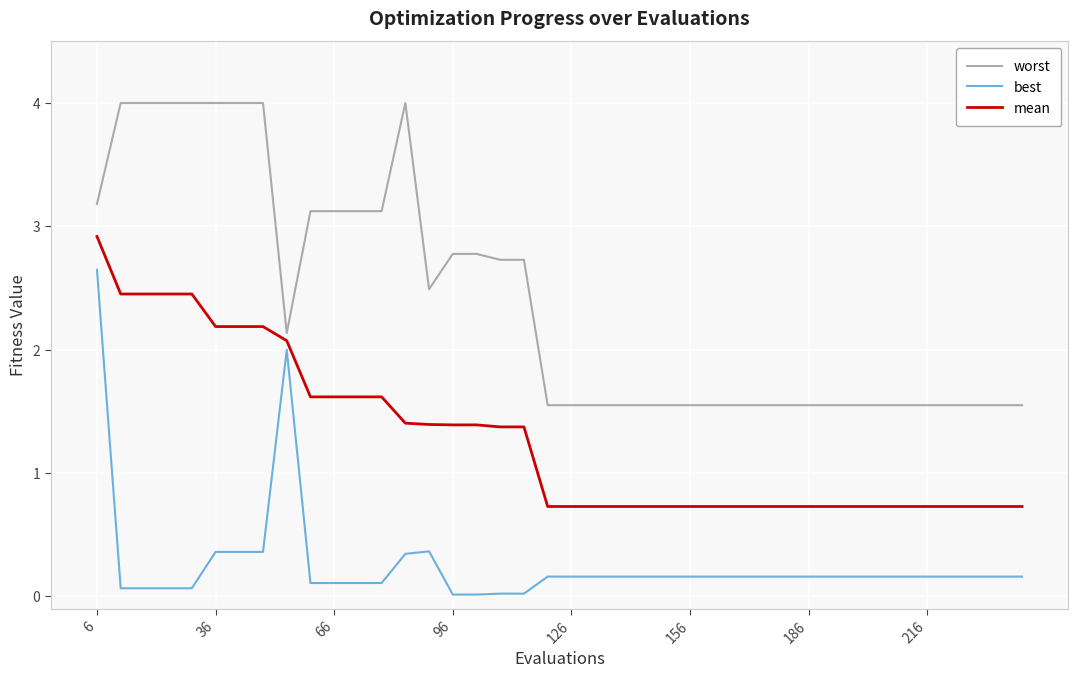

At how many categories does at least one series exceed 3?

13